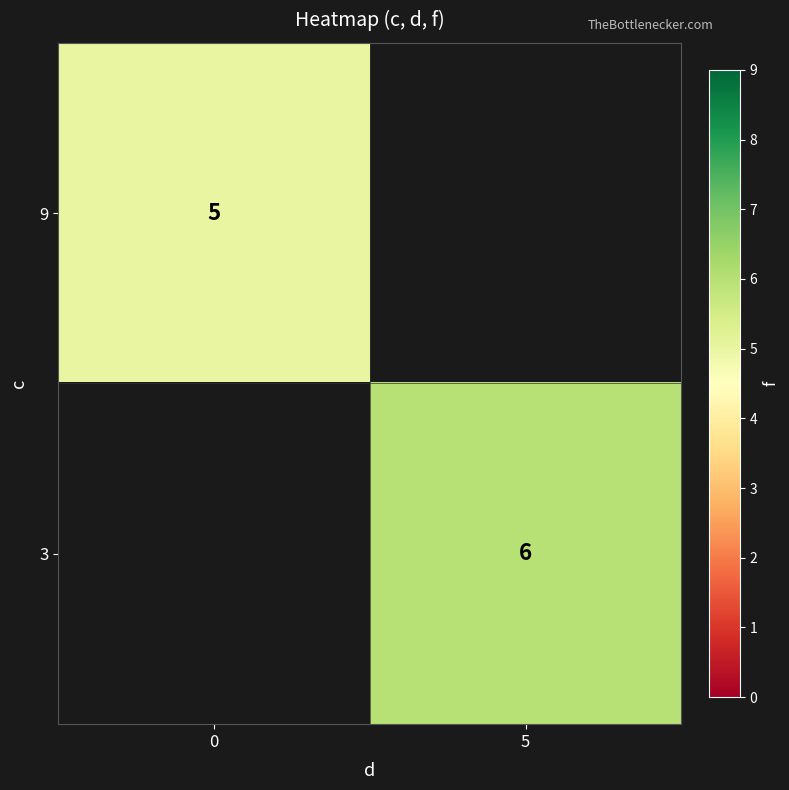

Is it true that 3 equals 6 at 5?

True